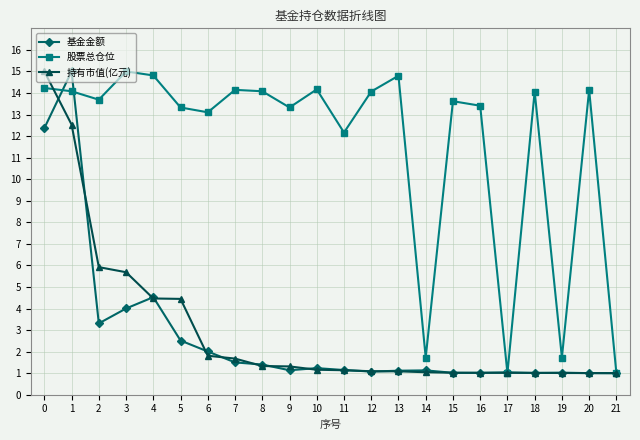

What is the value of the 股票总仓位 point at the 12th from the left?

12.2